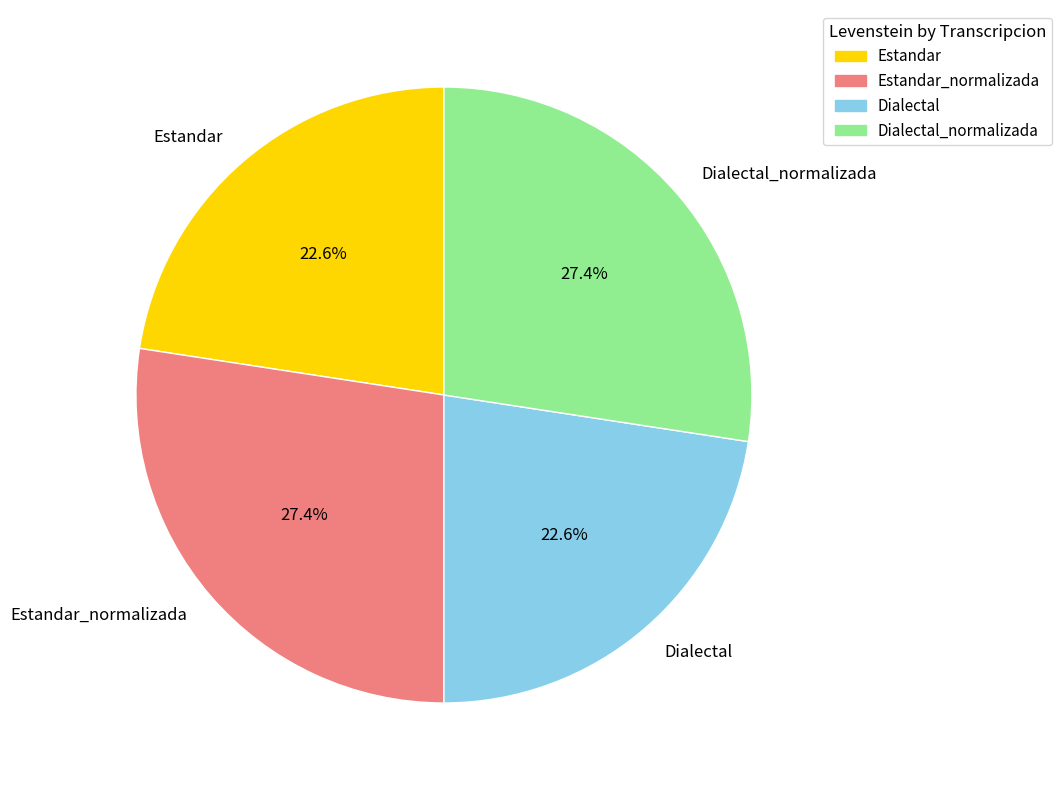

Does Estandar represent more than half of the total?

No